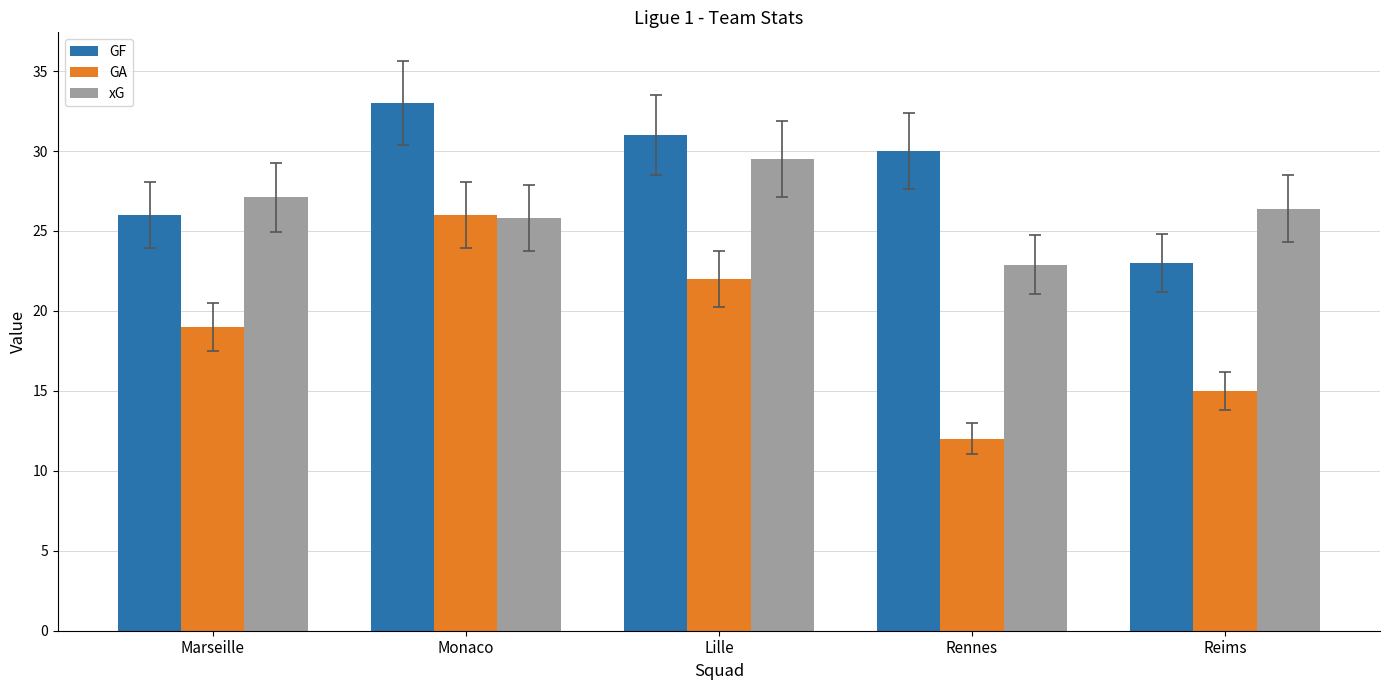

What is the difference between the xG values at Monaco and Marseille?

1.3